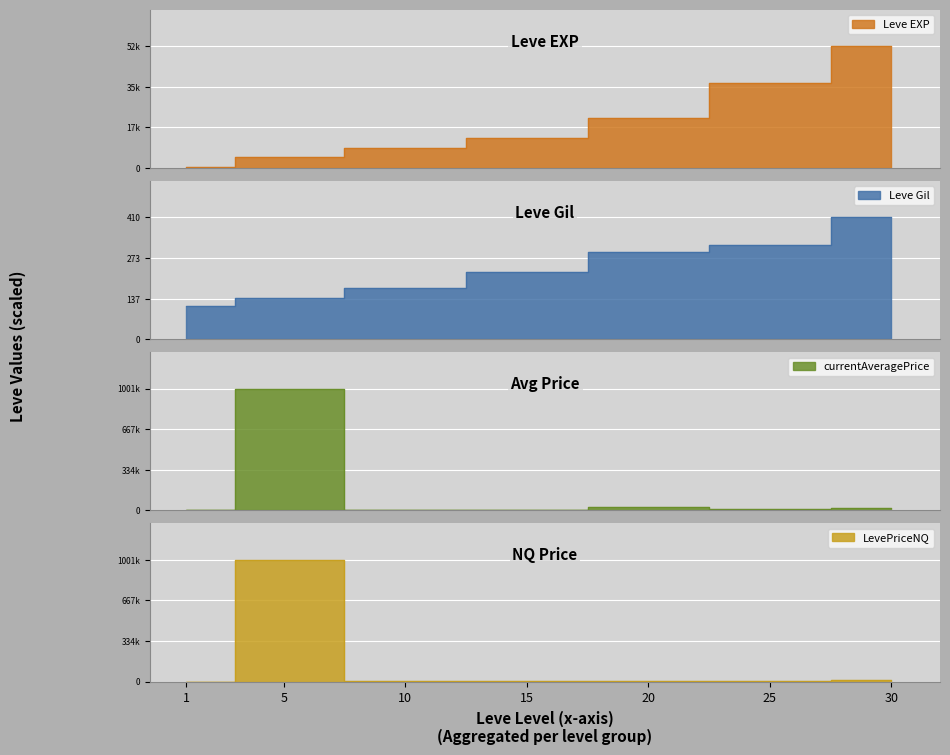

What is the sum of the Leve Gil values at 5 and 15?

366